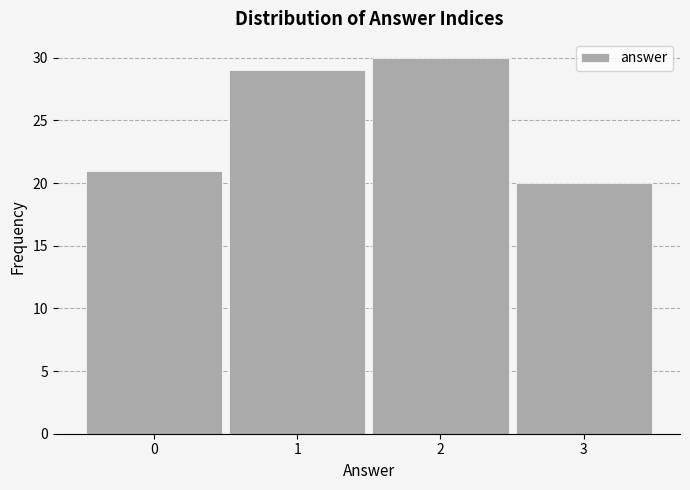

Which range on the x-axis has the tallest bar?

1.5 to 2.5